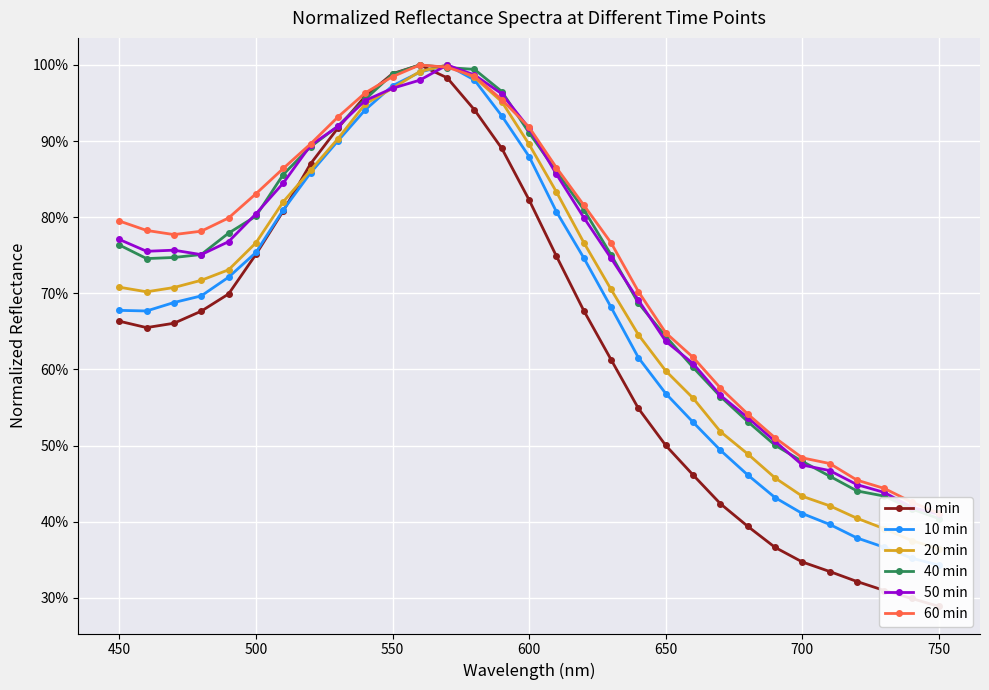

How many interior local valleys does the 10 min series have?

1